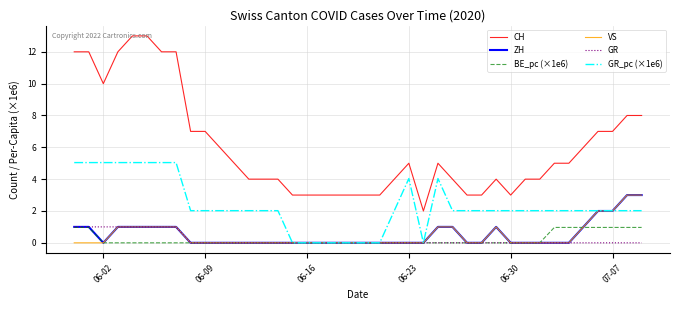

Reading left to right, extract all data points from this chart.

CH: 12.0	12.0	10.0	12.0	13.0	13.0	12.0	12.0	7.0	7.0	6.0	5.0	4.0	4.0	4.0	3.0	3.0	3.0	3.0	3.0	3.0	3.0	4.0	5.0	2.0	5.0	4.0	3.0	3.0	4.0	3.0	4.0	4.0	5.0	5.0	6.0	7.0	7.0	8.0	8.0
ZH: 1.0	1.0	0.0	1.0	1.0	1.0	1.0	1.0	0.0	0.0	0.0	0.0	0.0	0.0	0.0	0.0	0.0	0.0	0.0	0.0	0.0	0.0	0.0	0.0	0.0	1.0	1.0	0.0	0.0	1.0	0.0	0.0	0.0	0.0	0.0	1.0	2.0	2.0	3.0	3.0
BE_pc (×1e6): 1.0	1.0	0.0	0.0	0.0	0.0	0.0	0.0	0.0	0.0	0.0	0.0	0.0	0.0	0.0	0.0	0.0	0.0	0.0	0.0	0.0	0.0	0.0	0.0	0.0	0.0	0.0	0.0	0.0	0.0	0.0	0.0	0.0	1.0	1.0	1.0	1.0	1.0	1.0	1.0
VS: 0.0	0.0	0.0	1.0	1.0	1.0	1.0	1.0	0.0	0.0	0.0	0.0	0.0	0.0	0.0	0.0	0.0	0.0	0.0	0.0	0.0	0.0	0.0	0.0	0.0	1.0	1.0	0.0	0.0	1.0	0.0	0.0	0.0	0.0	0.0	1.0	2.0	2.0	3.0	3.0
GR: 1.0	1.0	1.0	1.0	1.0	1.0	1.0	1.0	0.0	0.0	0.0	0.0	0.0	0.0	0.0	0.0	0.0	0.0	0.0	0.0	0.0	0.0	0.0	0.0	0.0	0.0	0.0	0.0	0.0	0.0	0.0	0.0	0.0	0.0	0.0	0.0	0.0	0.0	0.0	0.0
GR_pc (×1e6): 5.0	5.0	5.0	5.0	5.0	5.0	5.0	5.0	2.0	2.0	2.0	2.0	2.0	2.0	2.0	0.0	0.0	0.0	0.0	0.0	0.0	0.0	2.0	4.0	0.0	4.0	2.0	2.0	2.0	2.0	2.0	2.0	2.0	2.0	2.0	2.0	2.0	2.0	2.0	2.0